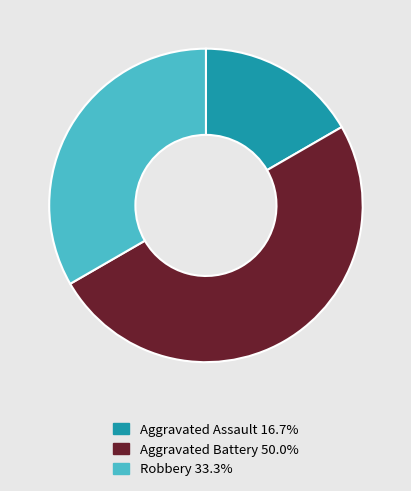

Count the number of slices in the pie.

3